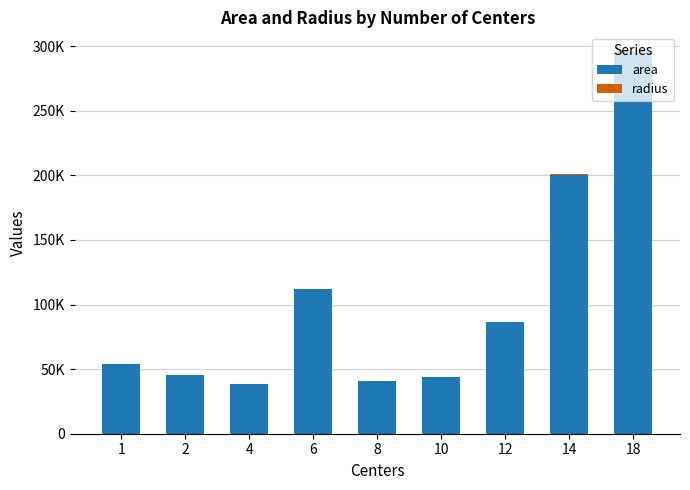

Are the bars horizontal?

No